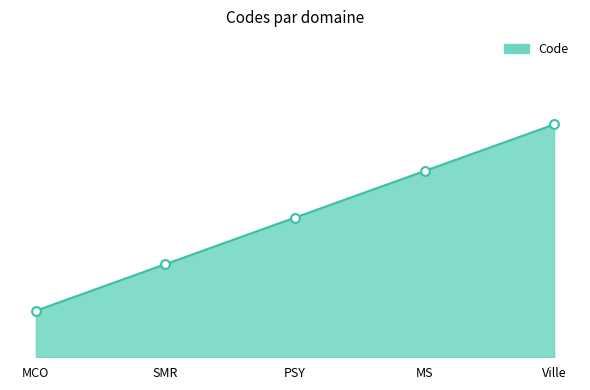

What is the change in value from MCO to MS?

+3